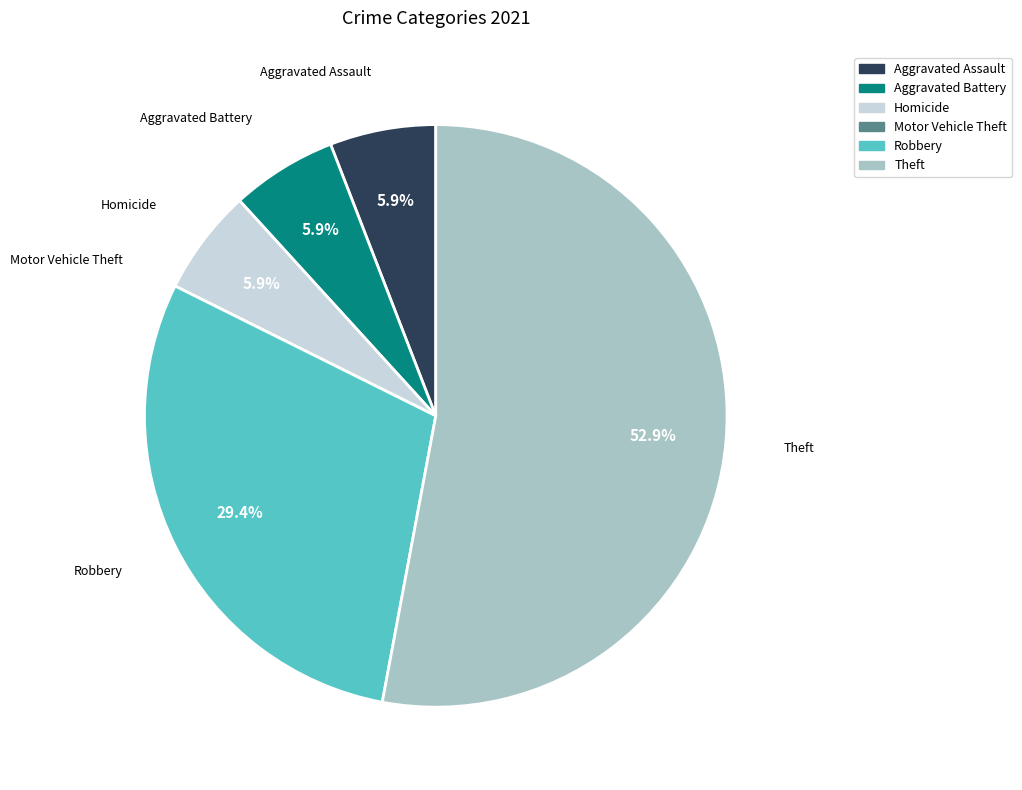

Which category has the biggest portion of the pie?

Theft